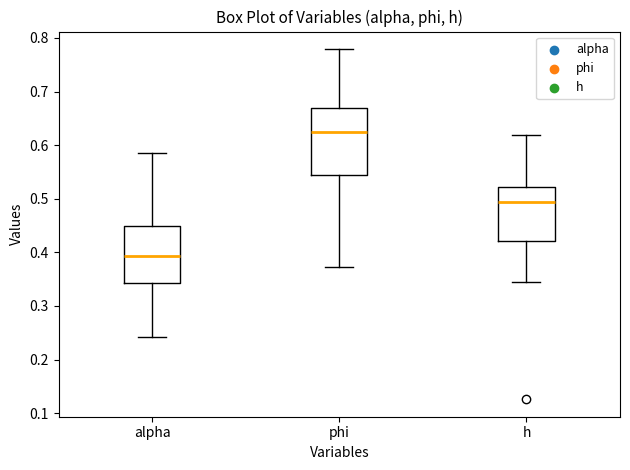

Comparing the boxes themselves (not the whiskers), which one is the tallest?

phi